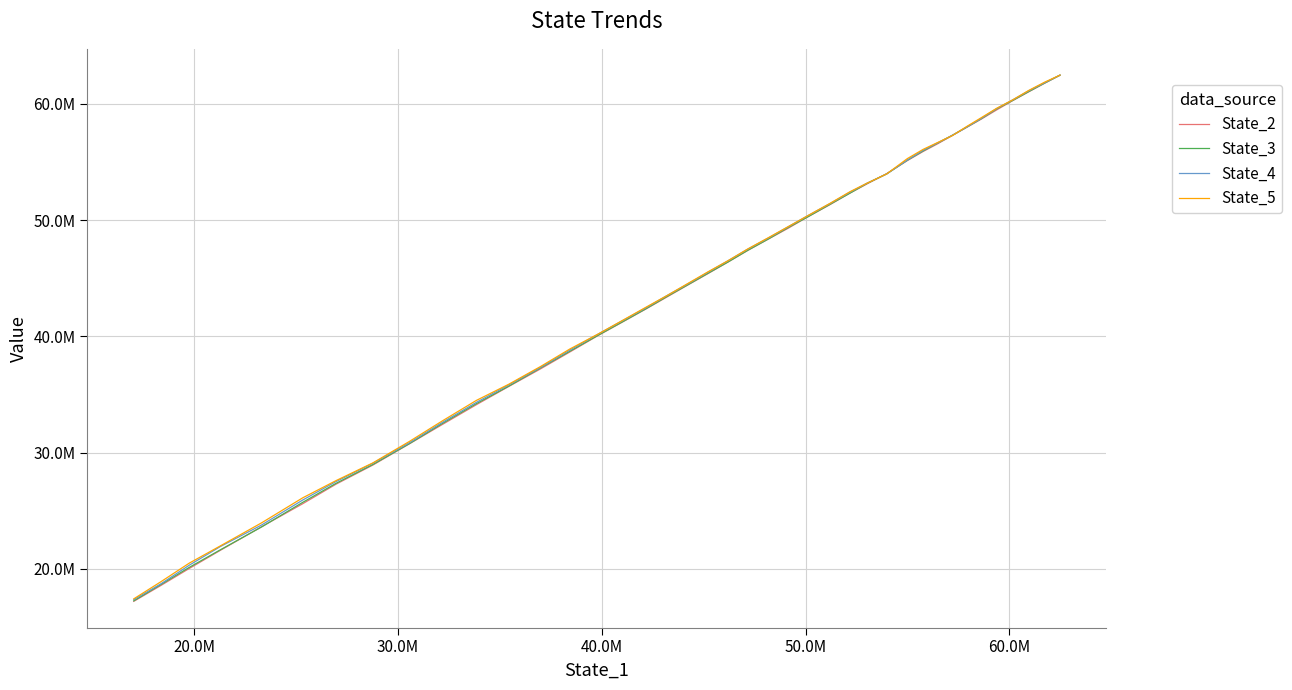

True or false: State_2 has more than 2 points higher than both neighbors.

False